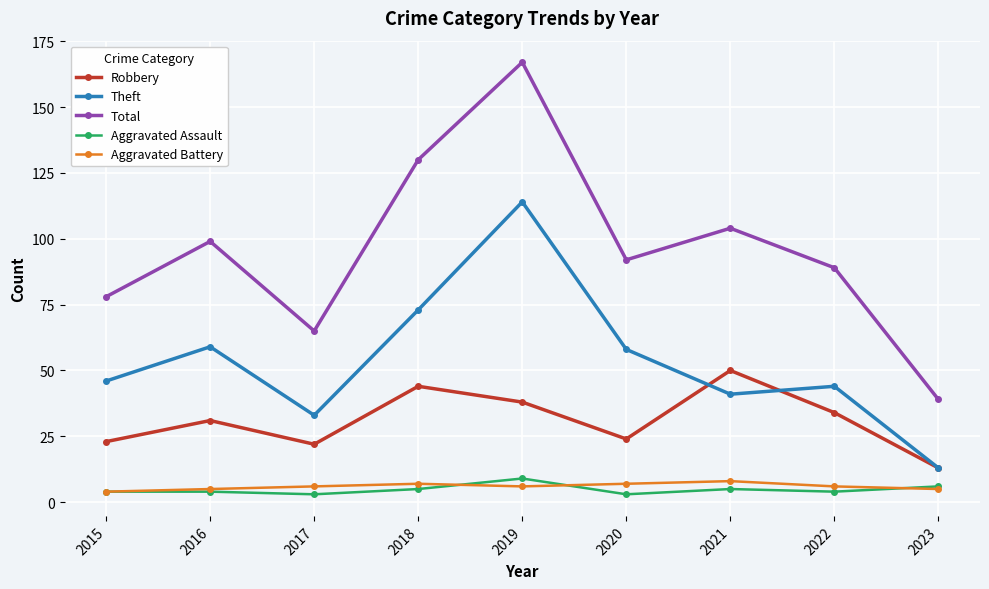

How many series are shown in this chart?

5